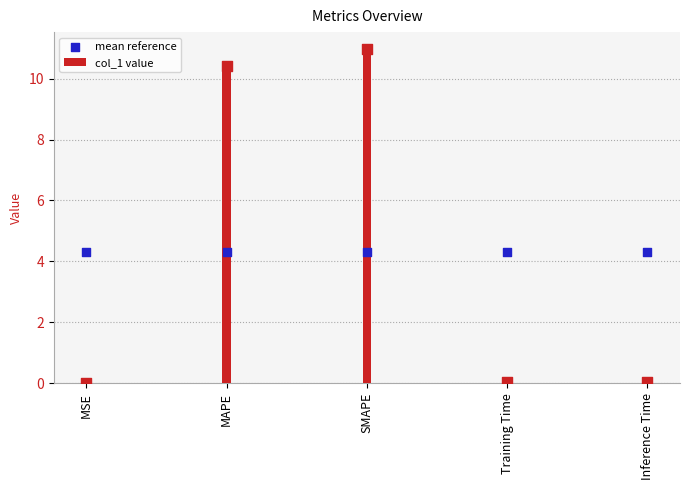

At which category is the sum across all series the highest?

SMAPE